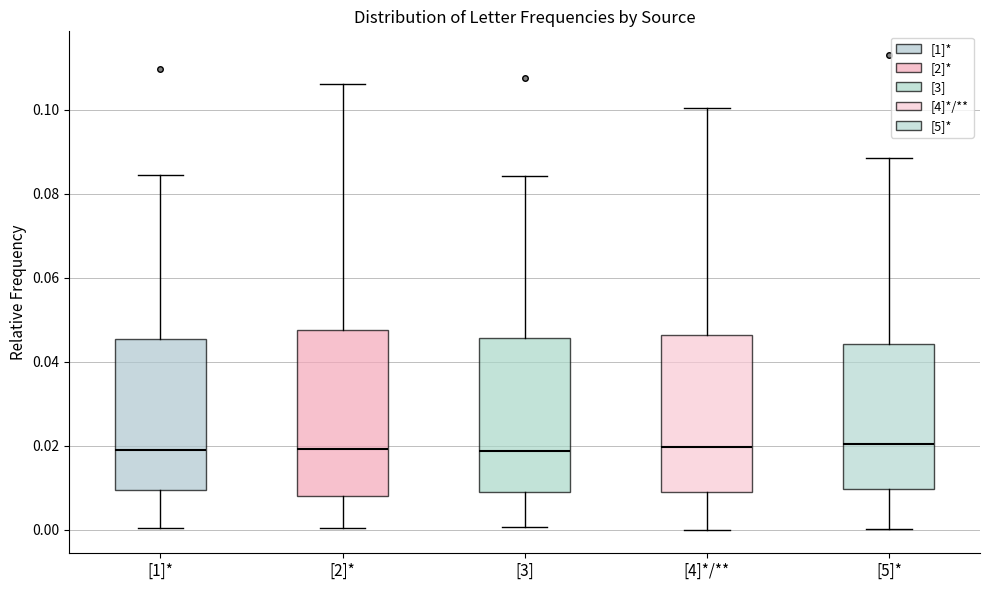

Where is the upper edge of the box for [5]* on the y-axis? The values are not printed on the chart, so give them approximately, as read against the axis.

0.044